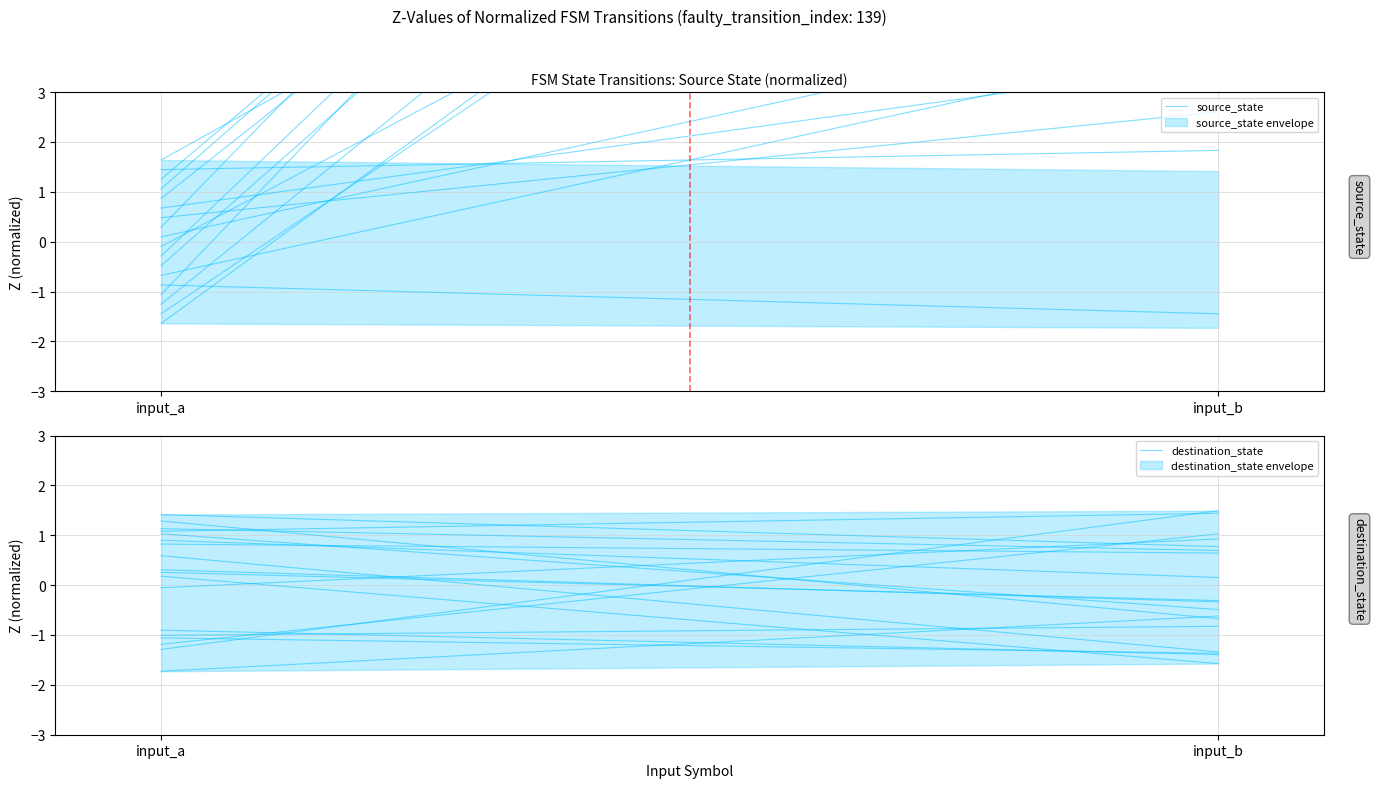

What is the value of the destination_state point at the 1st from the left?

0.3